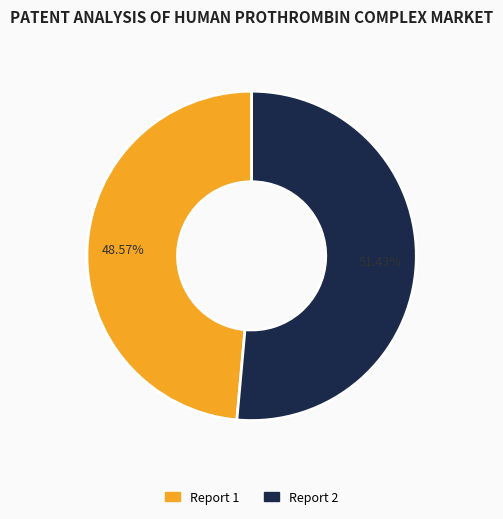

Is there any slice that represents more than half of the pie?

Yes